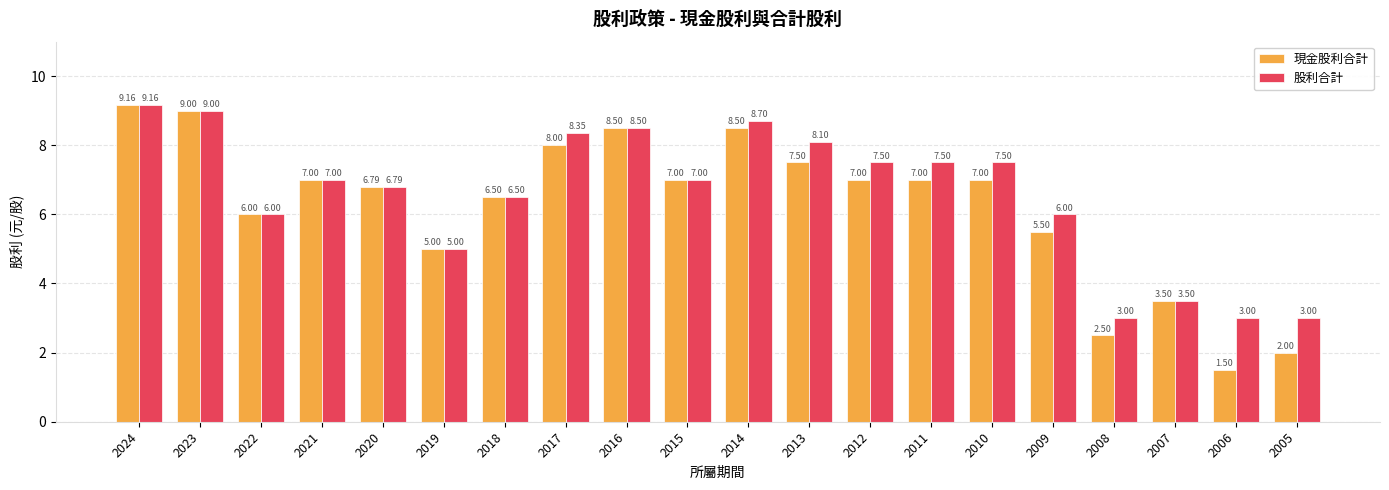

What is the value of the 現金股利合計 bar at the 19th from the left?

1.5